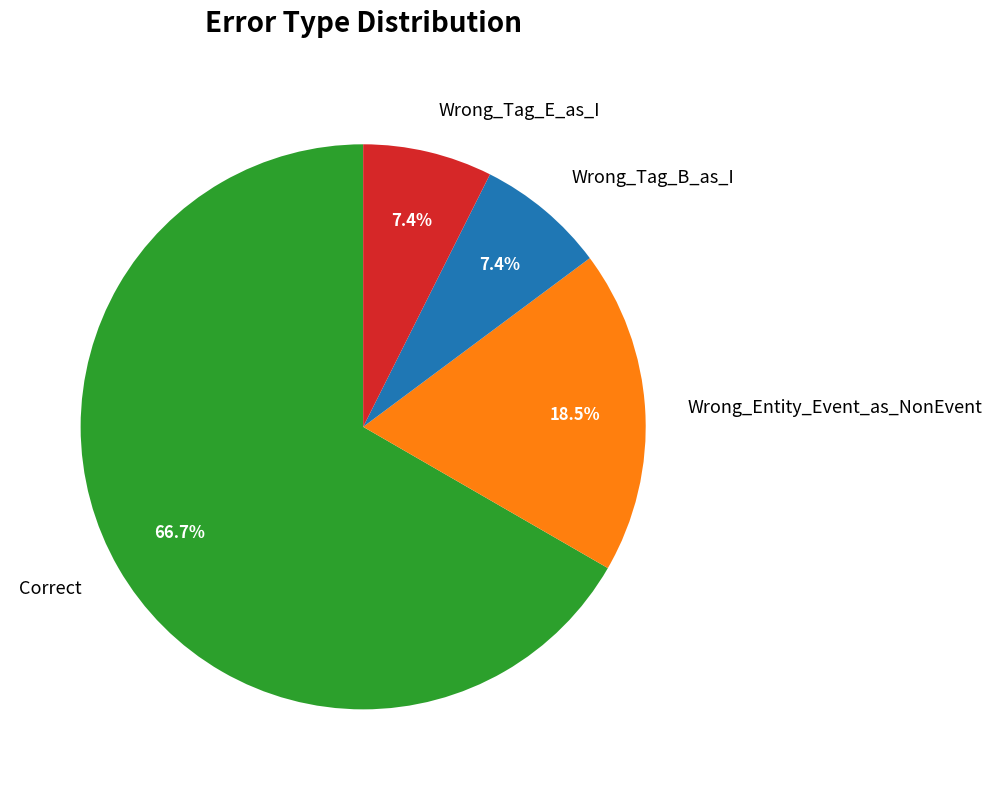

Approximately how many times larger is the value at Wrong_Entity_Event_as_NonEvent compared to Wrong_Tag_E_as_I?

2.5